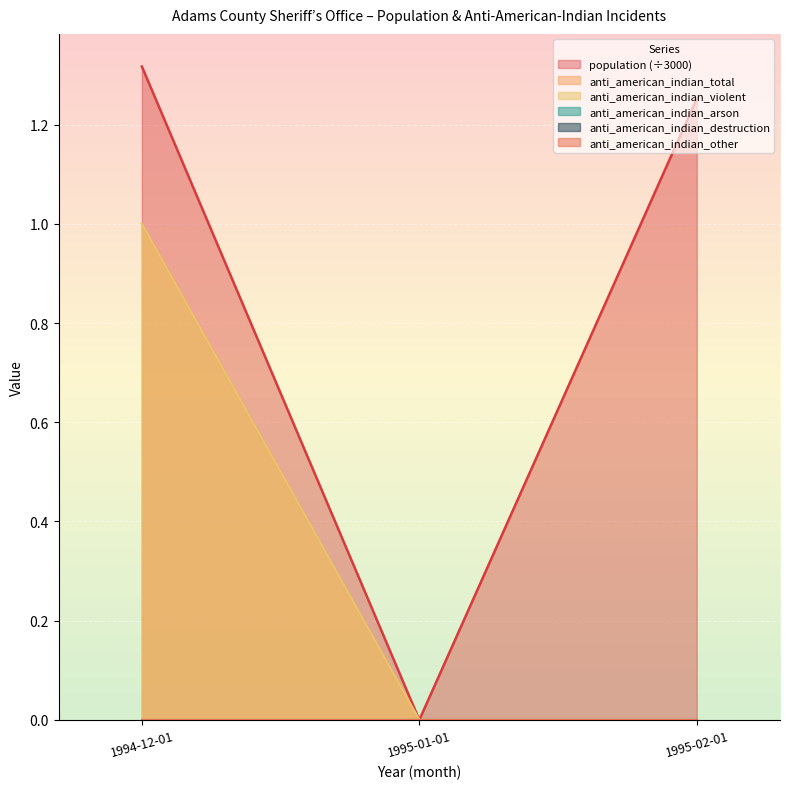

What is the difference between the highest and lowest values at 1994-12-01?

0.3